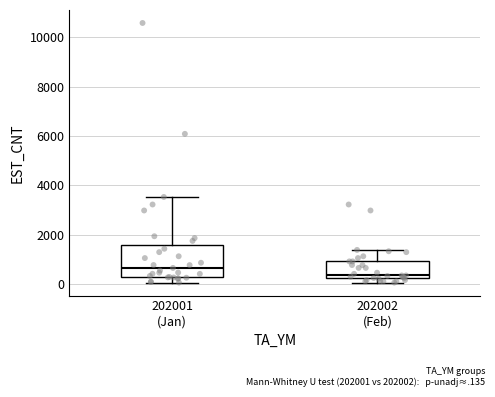

Reading left to right, transcribe this box plot: for each box, give where its median line is, the range the box spans, and where its two whiskers end, as read against the y-axis. The values are not printed on the chart, so give them approximately, as read against the axis.

202001 (Jan): median 600, box 200 to 1600, whiskers 0 to 3600
202002 (Feb): median 400, box 200 to 1000, whiskers 0 to 1400